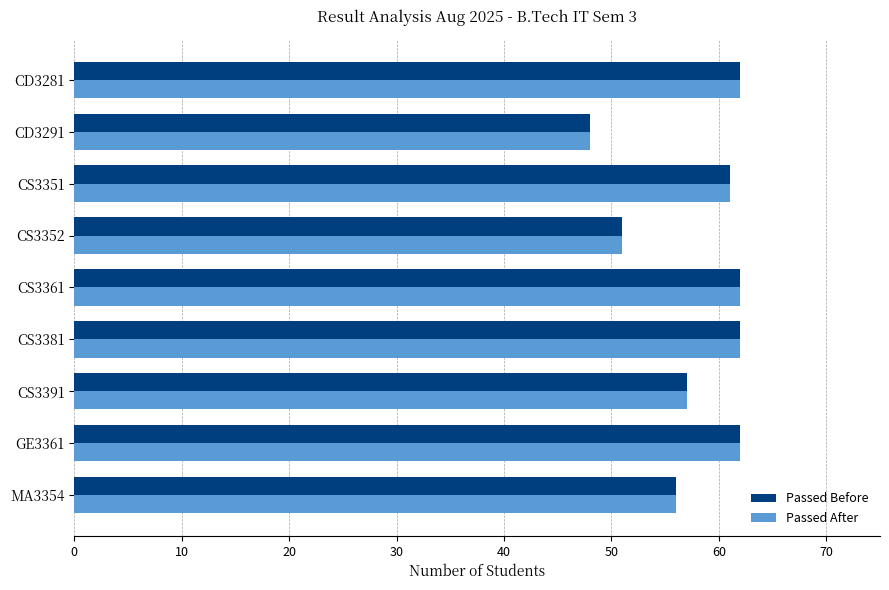

Which category has the lowest value in the Passed After series?

CD3291